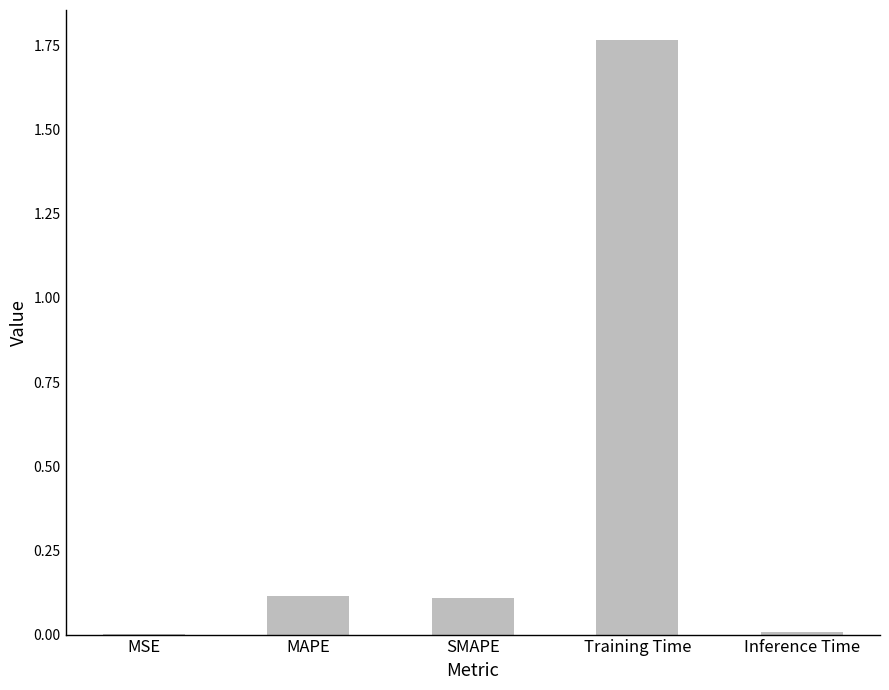

Is it true that the value at MSE is 0.0?

True